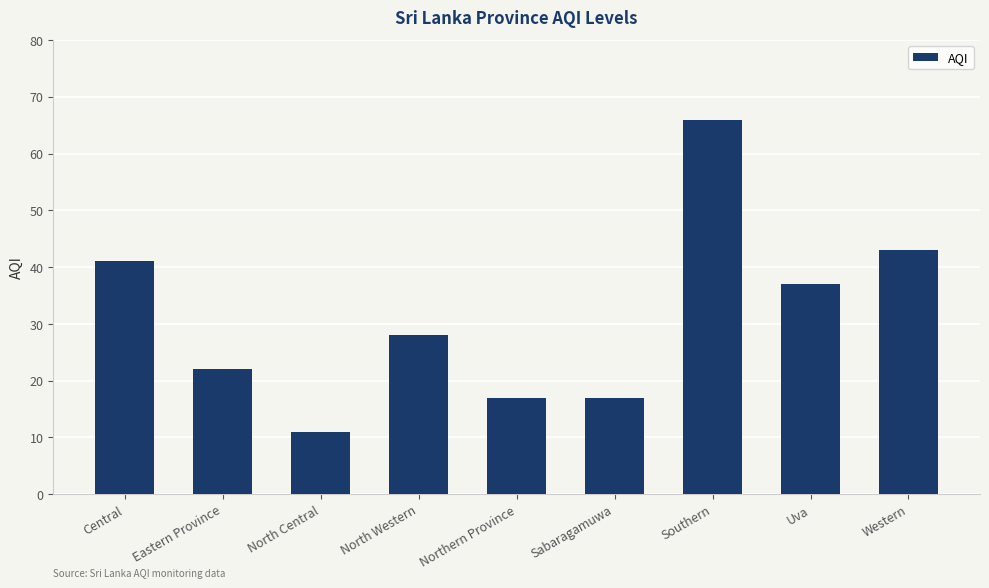

What is the difference between the second highest and minimum values?

32